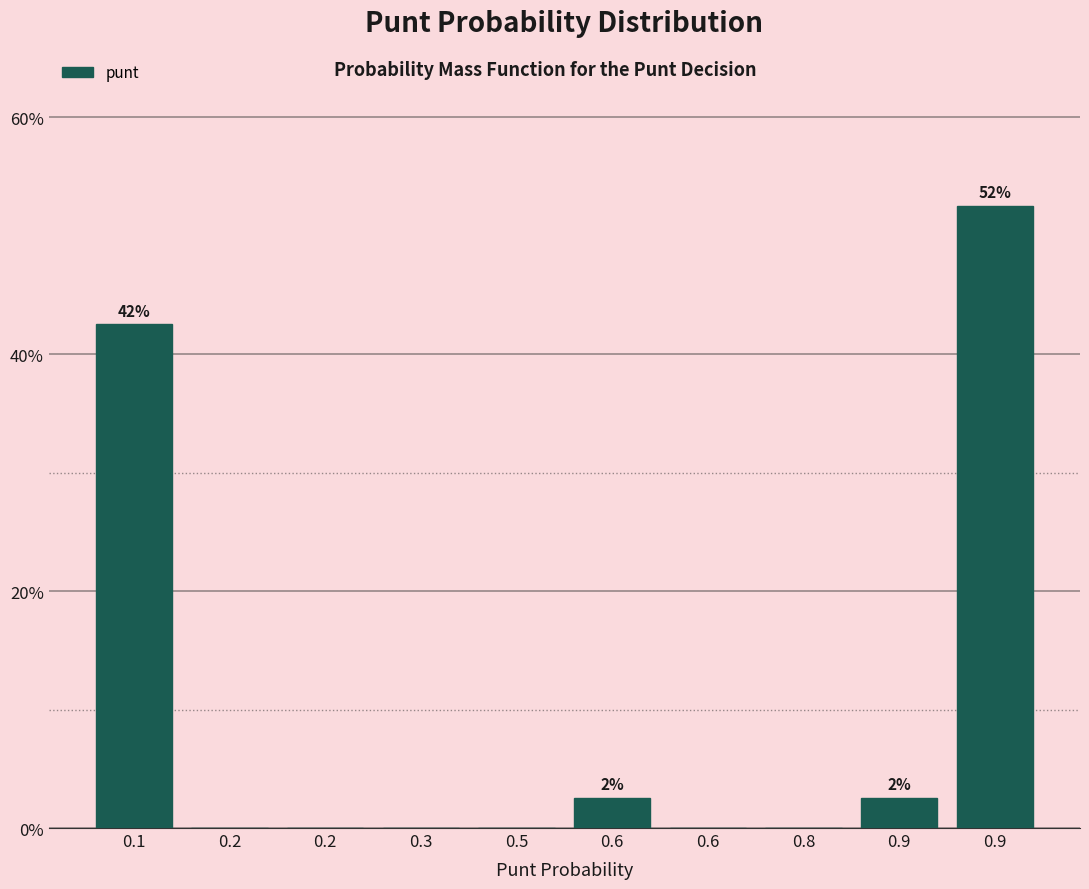

How many distinct data groups are displayed?

1